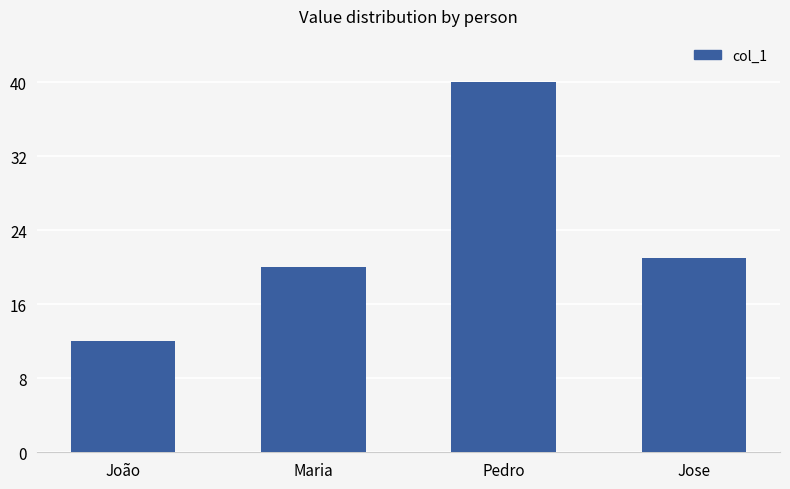

Reading left to right, list all the values displayed in this chart.

12	20	40	21